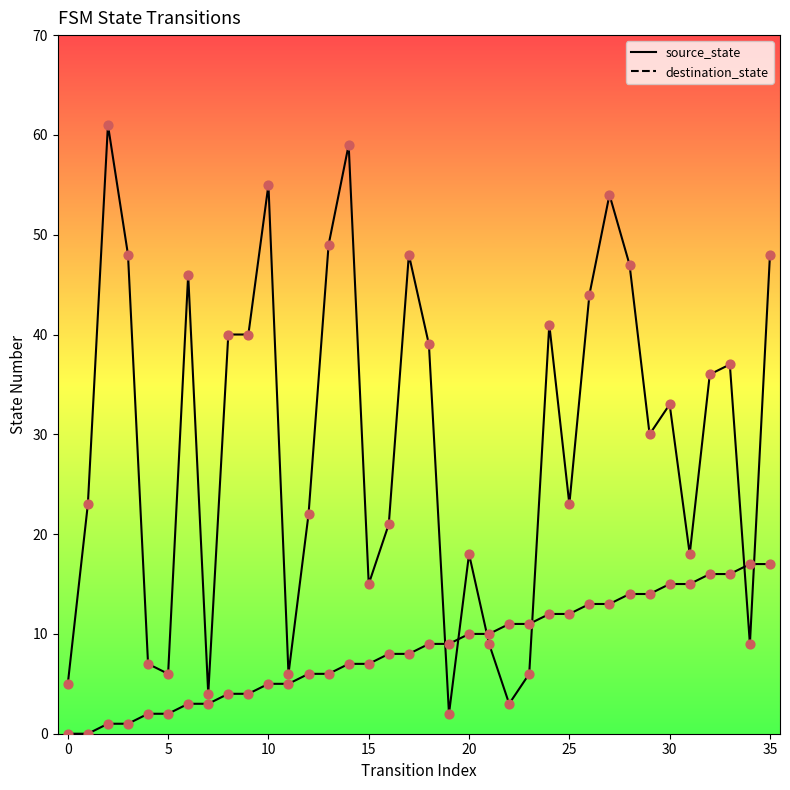

Which series has the largest Y range (max minus min)?

destination_state